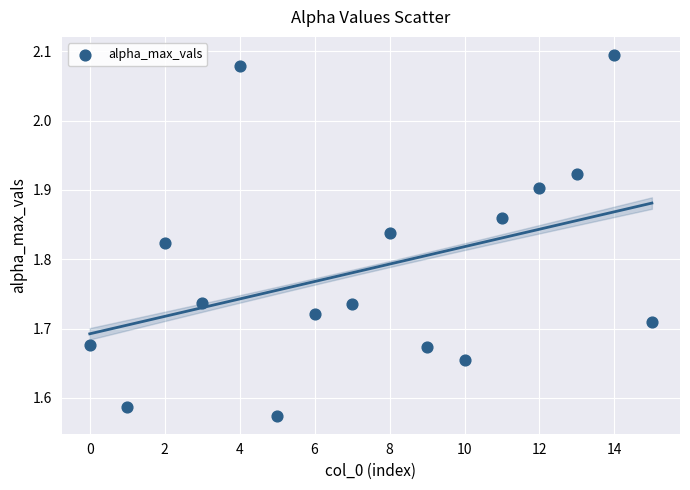

What is the range of Y values (max minus min)?

0.5